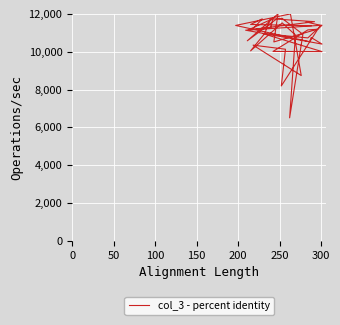

What is the value of the 30th point from the left?

10046.4